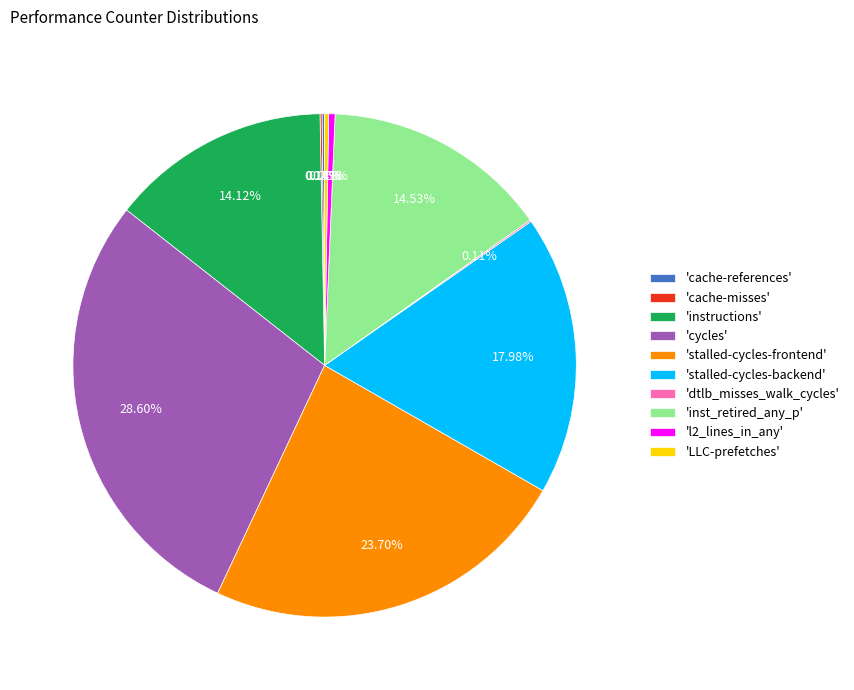

Between 'instructions' and 'stalled-cycles-backend', which is larger?

'stalled-cycles-backend'